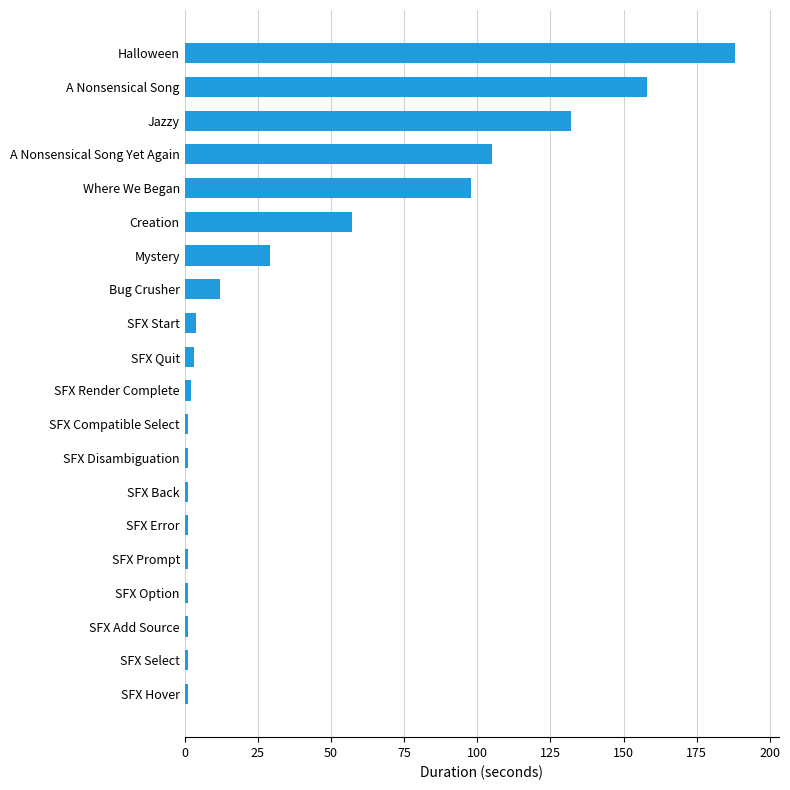

Does the chart contain any negative values?

No